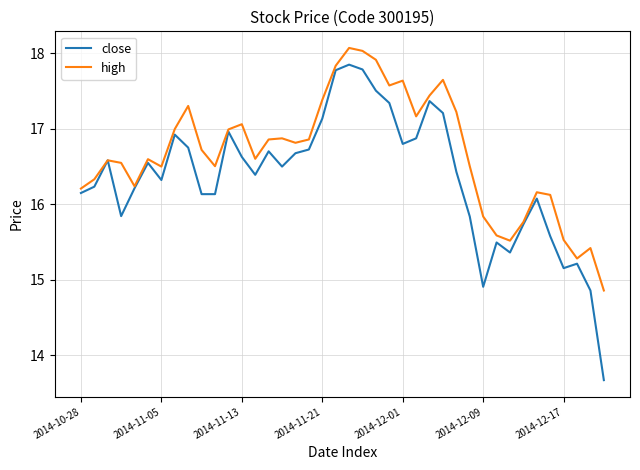

List the series in order of their overall mean, highest first.

high, close